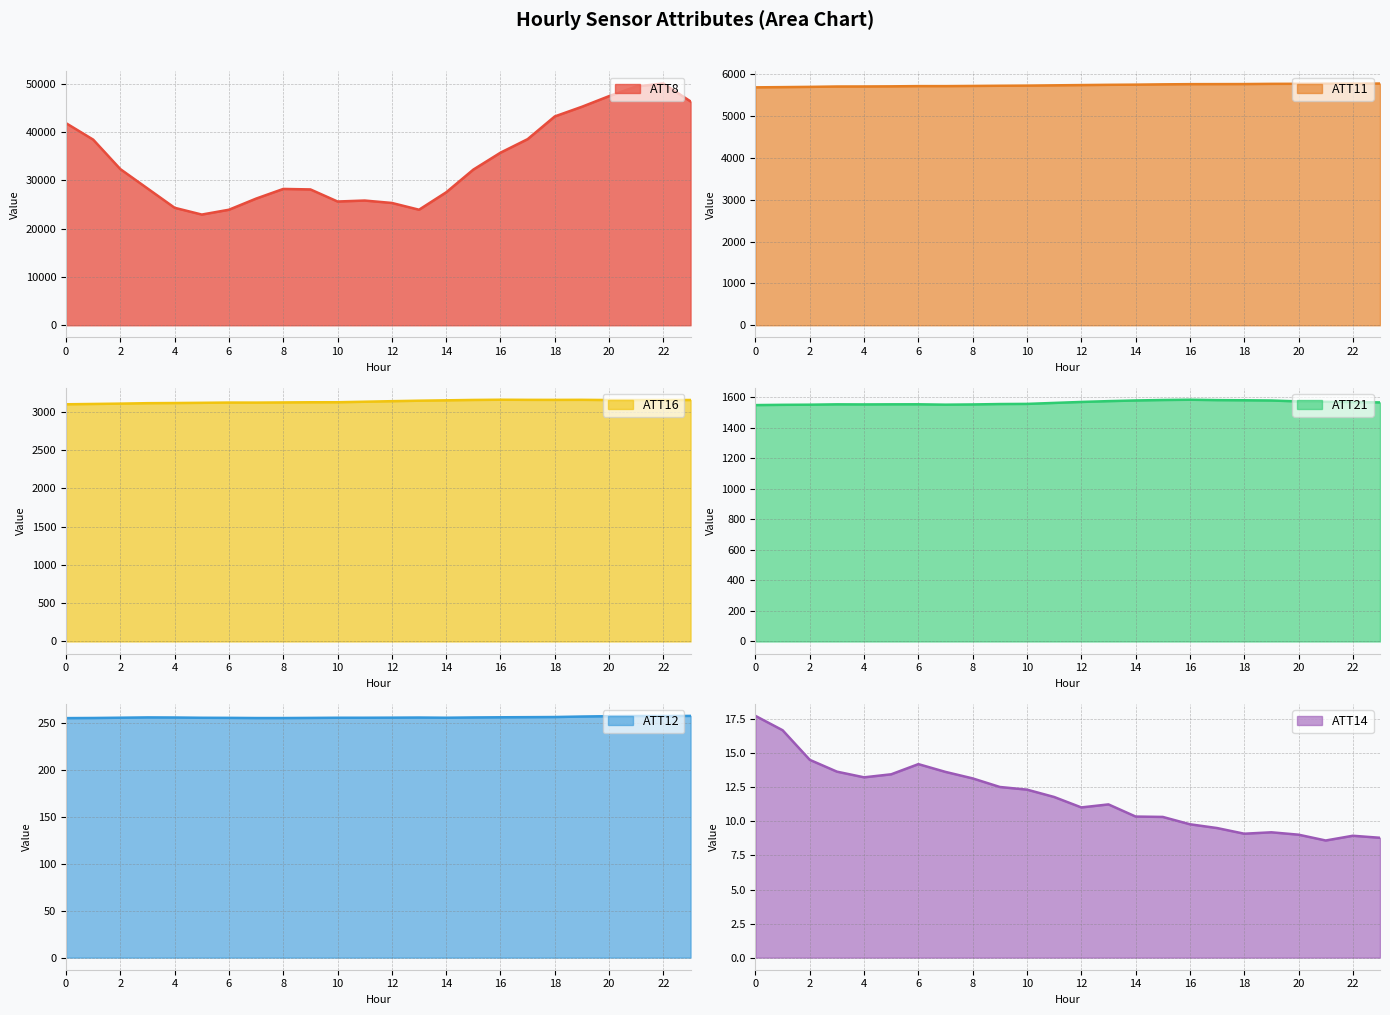

At which label does ATT12 first exceed 256?

3